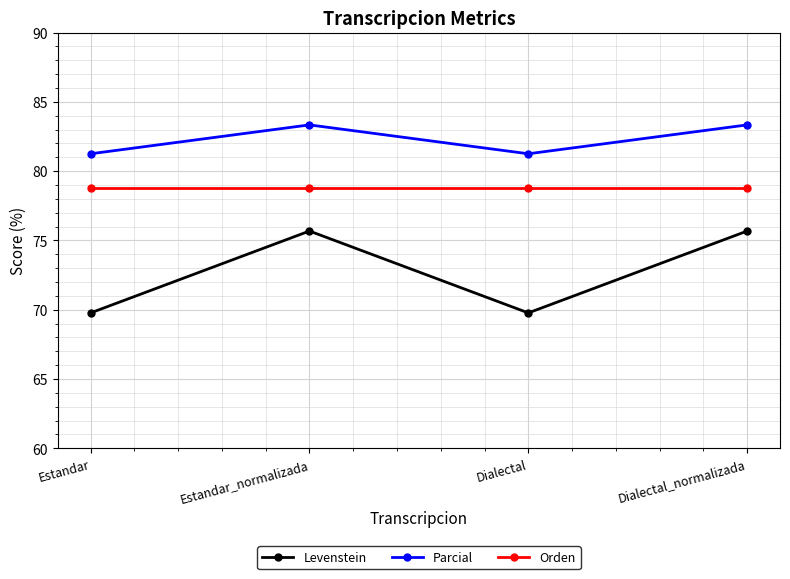

The value of Levenstein at Dialectal is 69.8. True or false?

True